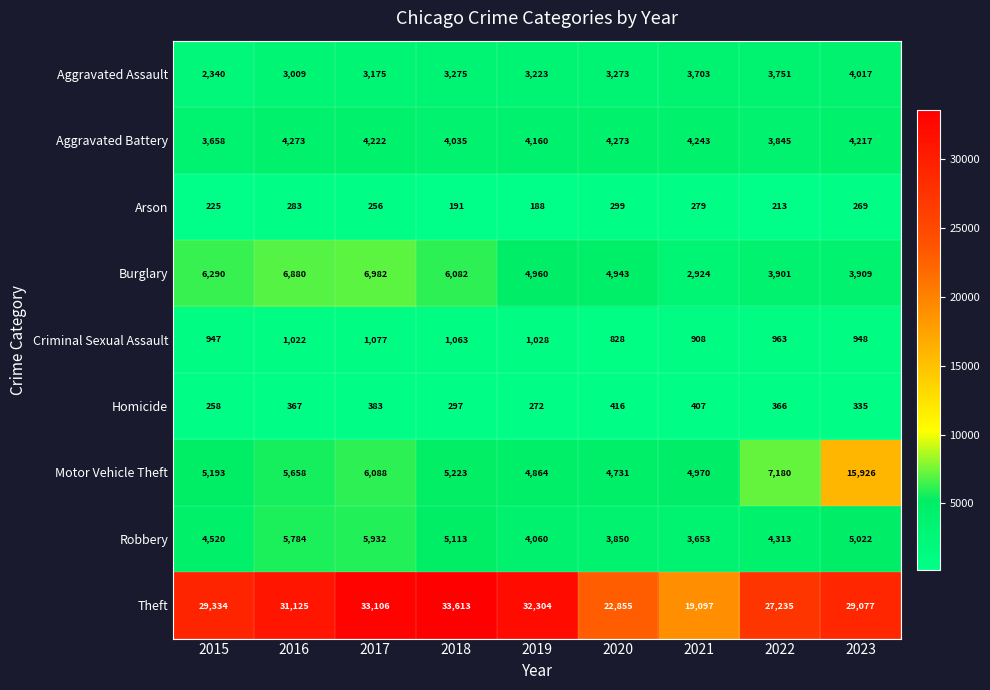

What is the smallest value displayed?

188